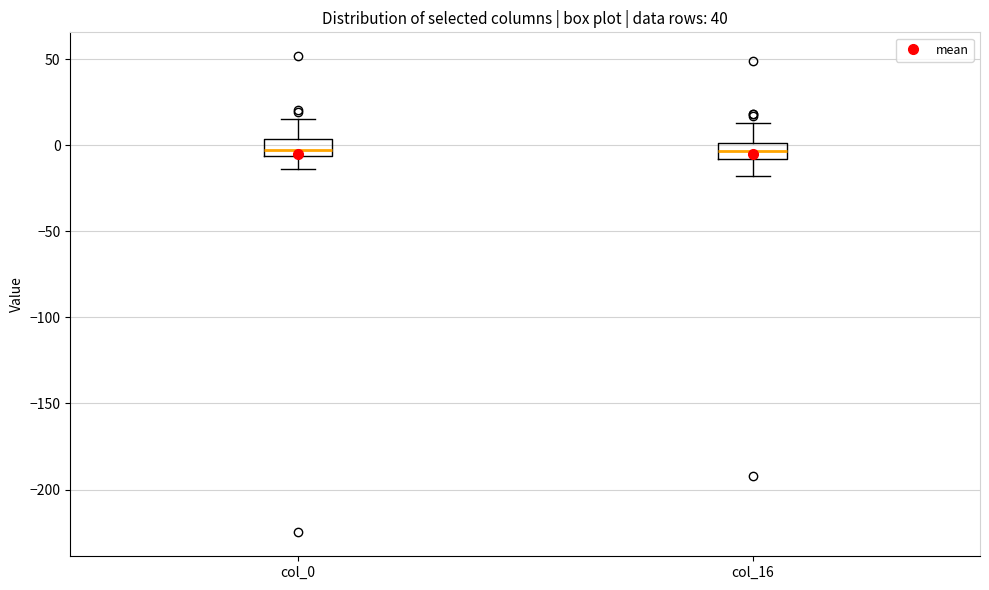

Reading left to right, read every box against the y-axis: the position of its median line, the range the box covers, and the ends of its whiskers. The values are not printed on the chart, so give them approximately, as read against the axis.

col_0: median -5 (inside the box), box -5 to 5, whiskers -15 to 15
col_16: median -5, box -10 to 0, whiskers -20 to 15